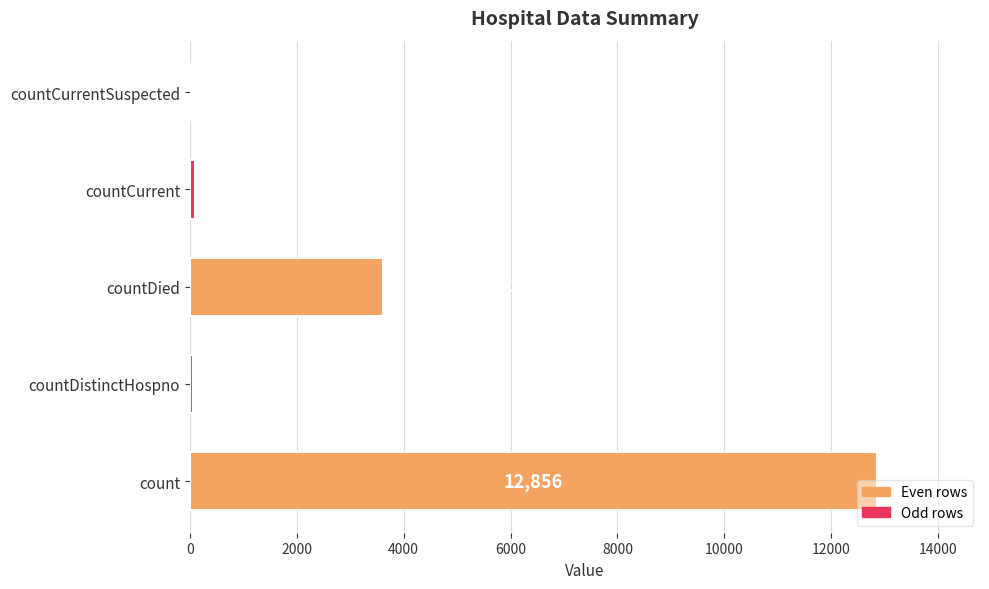

Is it true that the value at countDistinctHospno is 52?

True